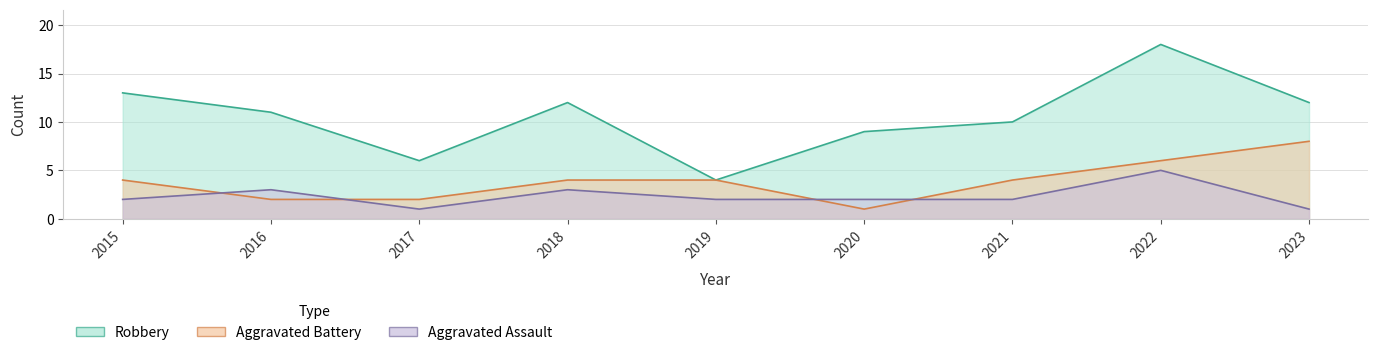

Reading right to left, list all the values displayed in this chart.

Robbery: 2023=12	2022=18	2021=10	2020=9	2019=4	2018=12	2017=6	2016=11	2015=13
Aggravated Battery: 2023=8	2022=6	2021=4	2020=1	2019=4	2018=4	2017=2	2016=2	2015=4
Aggravated Assault: 2023=1	2022=5	2021=2	2020=2	2019=2	2018=3	2017=1	2016=3	2015=2